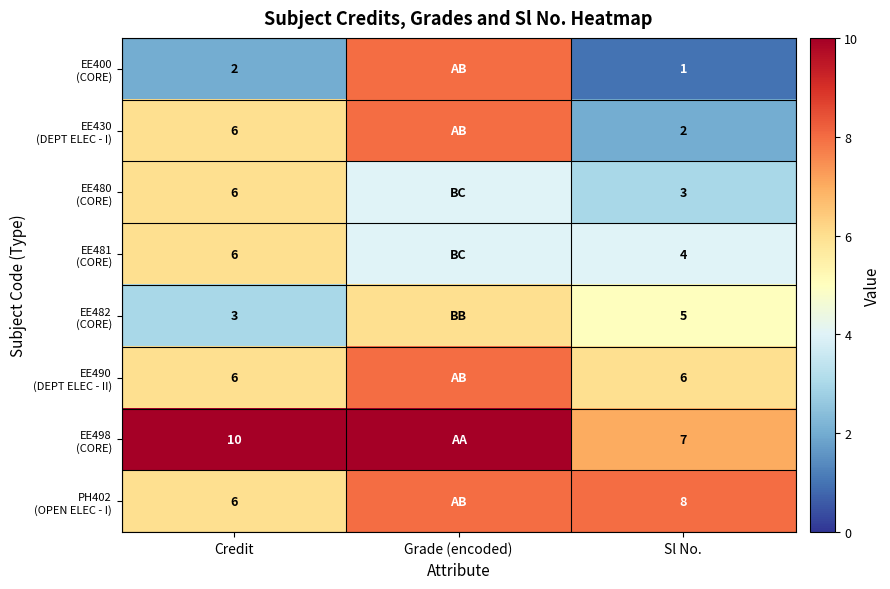

What is the total value across all series at Sl No.?

36